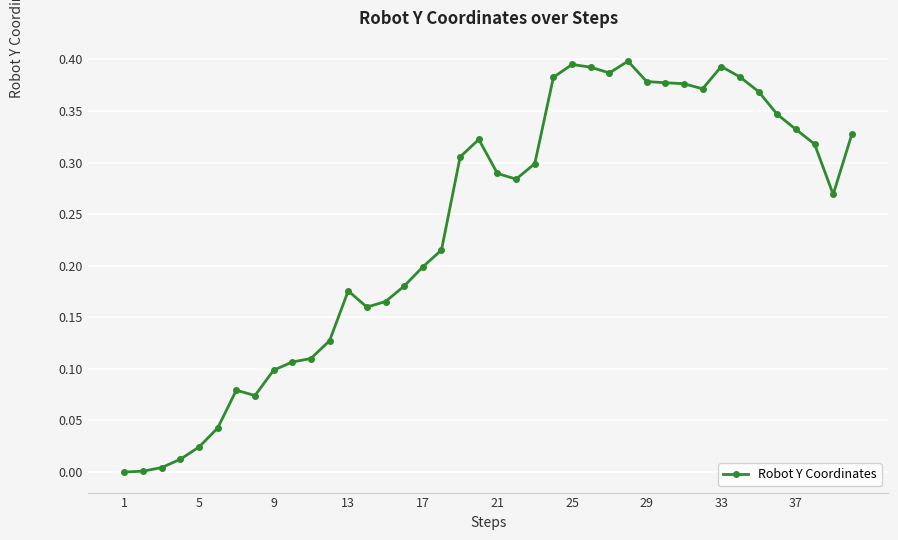

Is this an area chart (filled region under the line)?

No